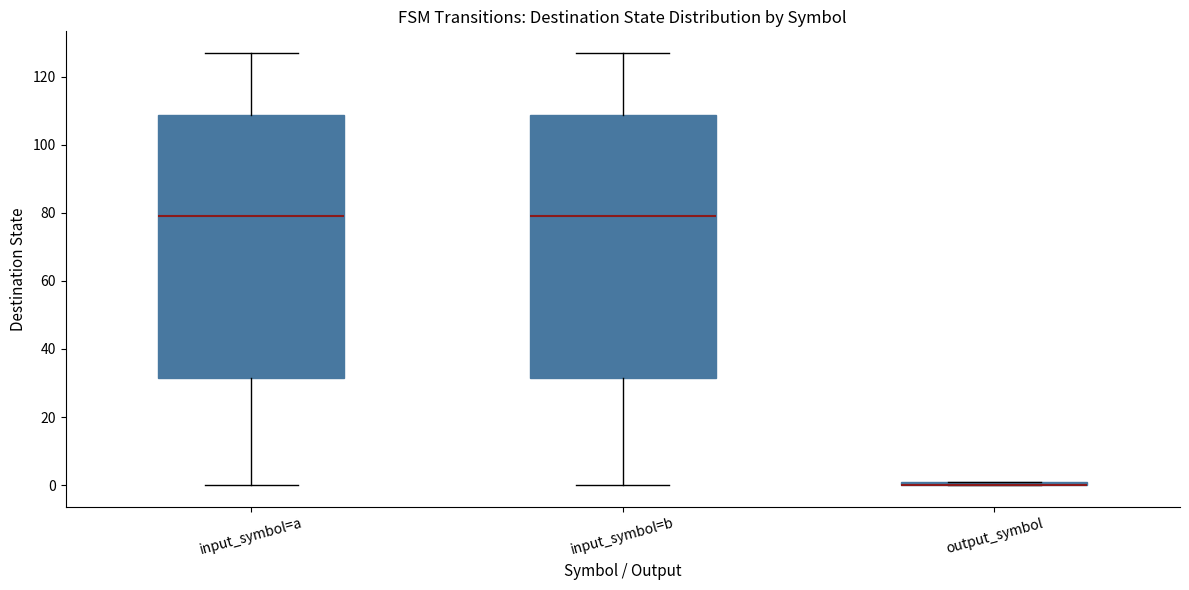

Where does the median line of the box for input_symbol=b sit on the y-axis? The values are not printed on the chart, so give them approximately, as read against the axis.

80